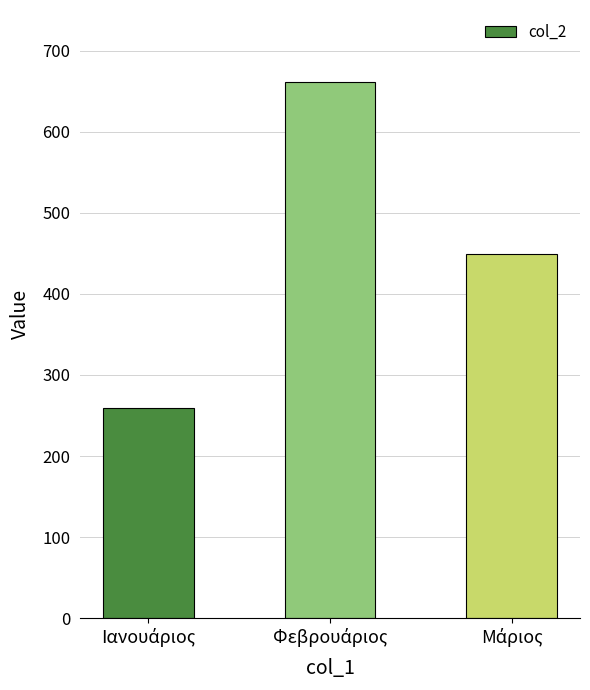

What is the value of the 3rd bar from the left?

448.7